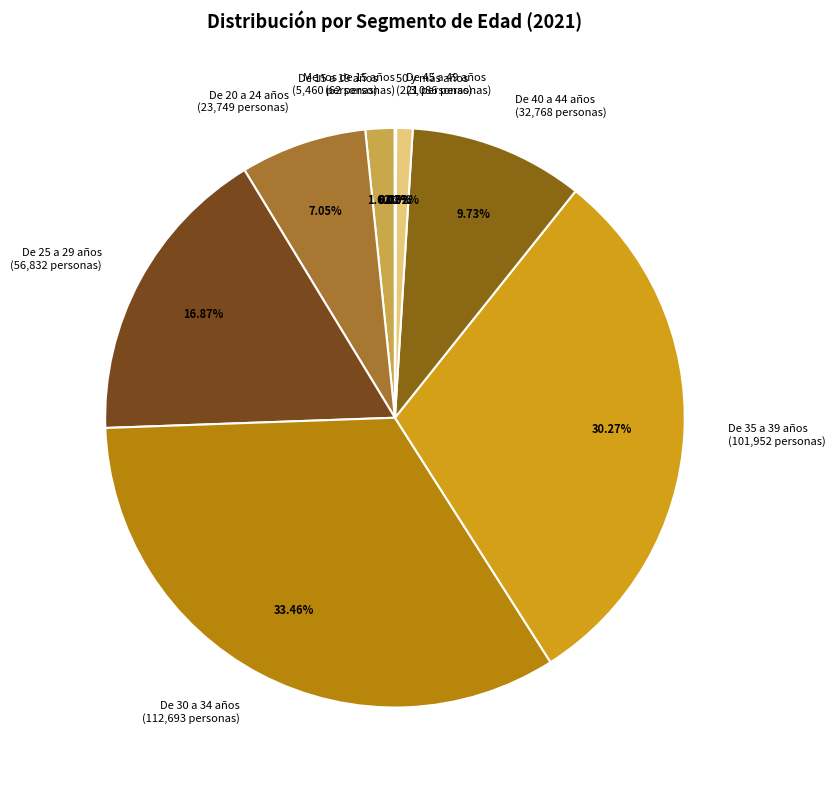

Do De 25 a 29 años and De 35 a 39 años together represent more than half of the pie?

No